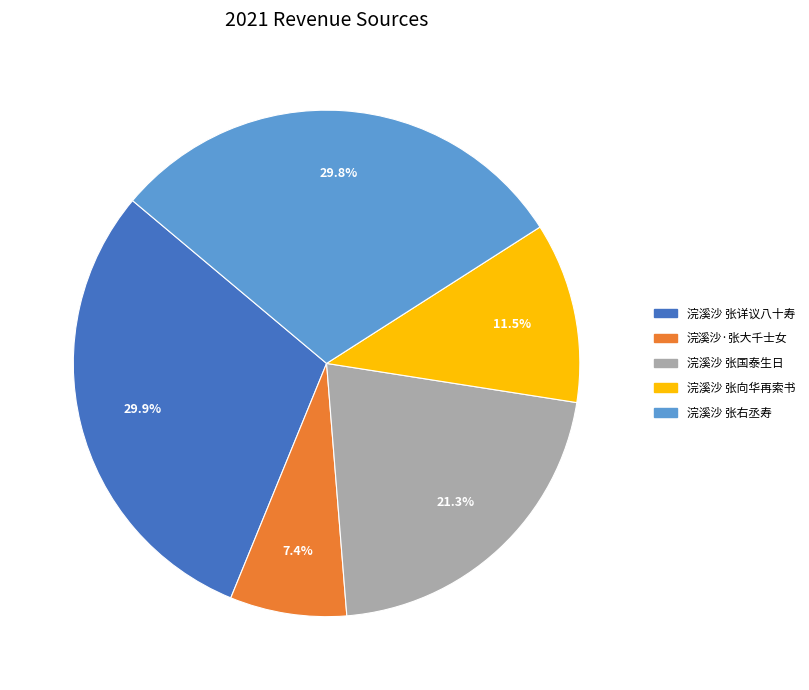

To the nearest percent, what percentage of the pie is 浣溪沙 张右丞寿?

30%